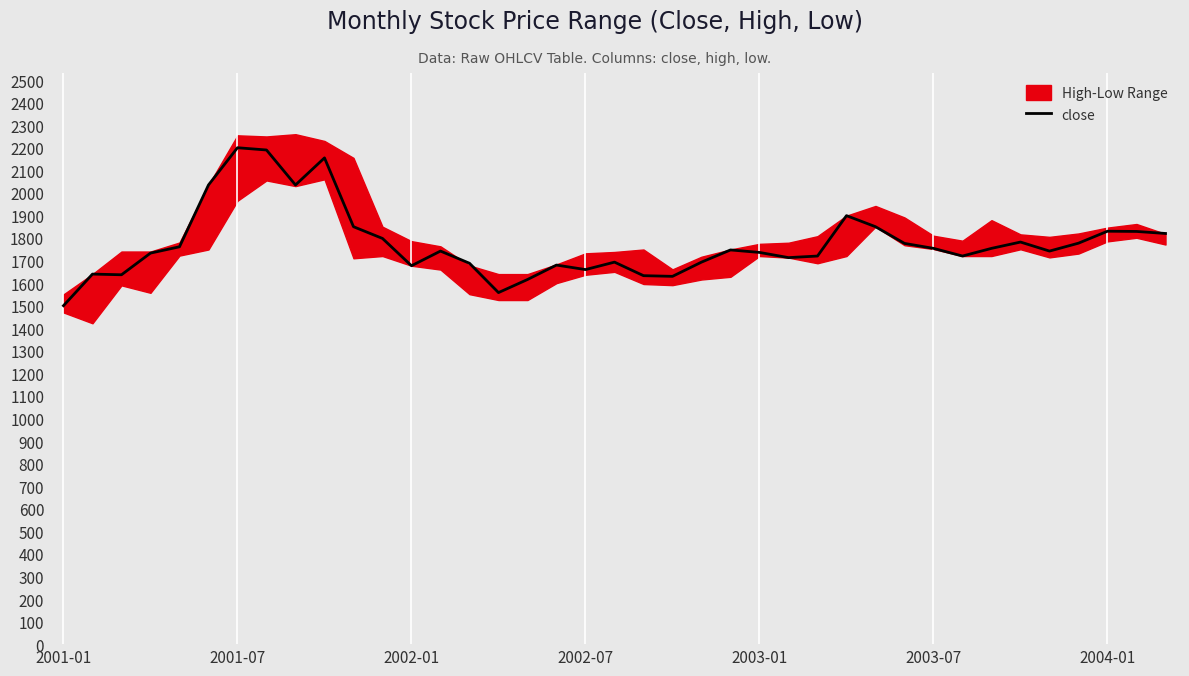

What is the maximum value shown in the chart?

2200